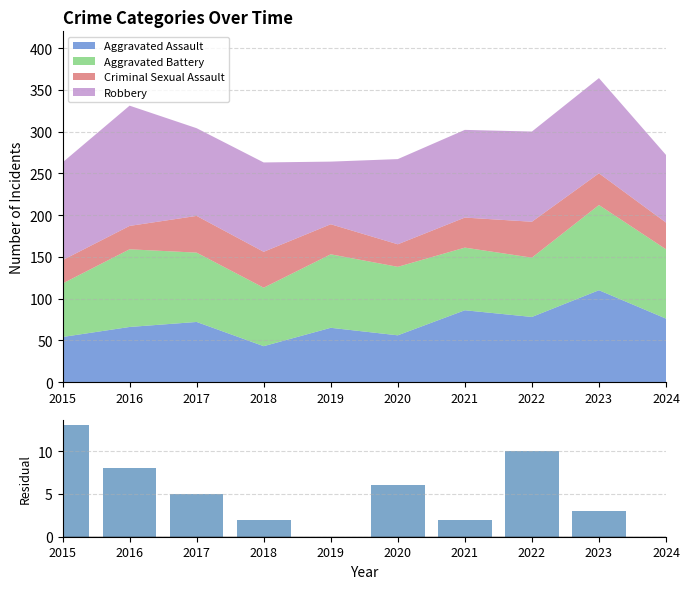

Reading right to left, what are all the values shown in this chart?

2024=0	2023=3	2022=10	2021=2	2020=6	2019=0	2018=2	2017=5	2016=8	2015=13